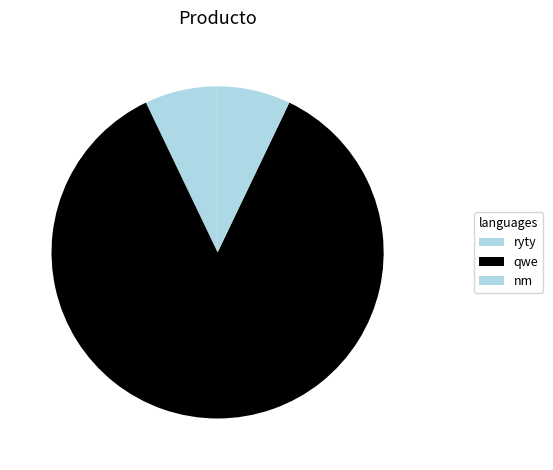

To the nearest percent, what is the difference between the largest and smallest slice percentages?

79%